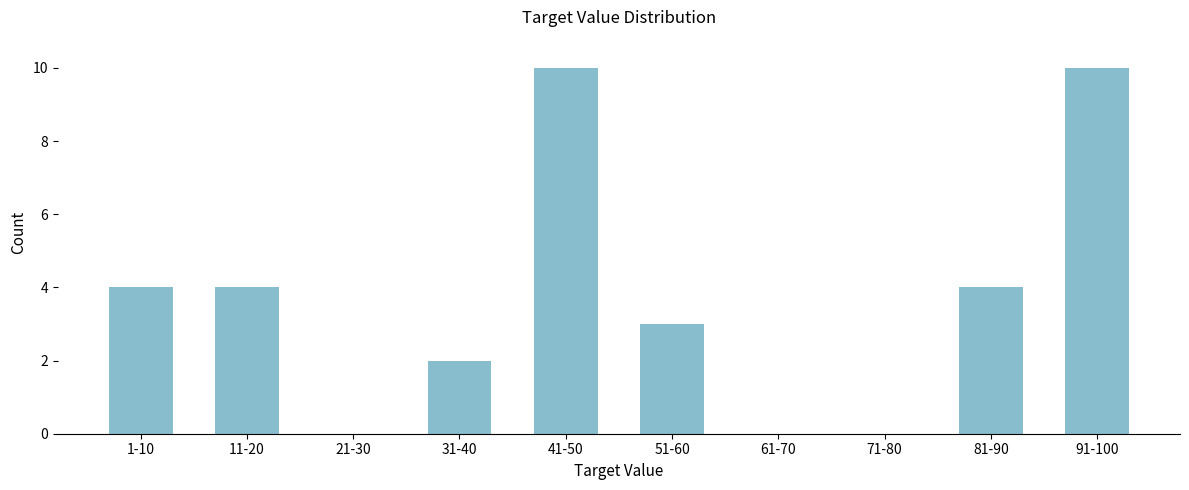

Reading right to left, extract all data points from this chart.

91-100=10	81-90=4	71-80=0	61-70=0	51-60=3	41-50=10	31-40=2	21-30=0	11-20=4	1-10=4